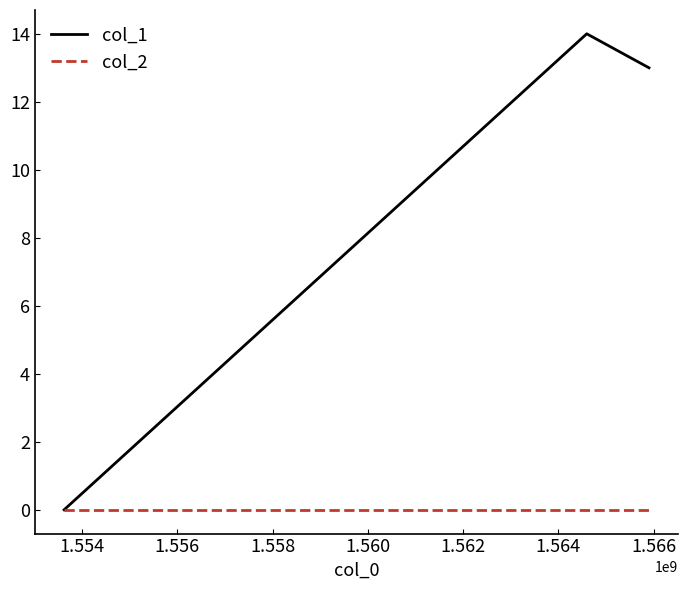

List the series in order of their overall mean, highest first.

col_1, col_2